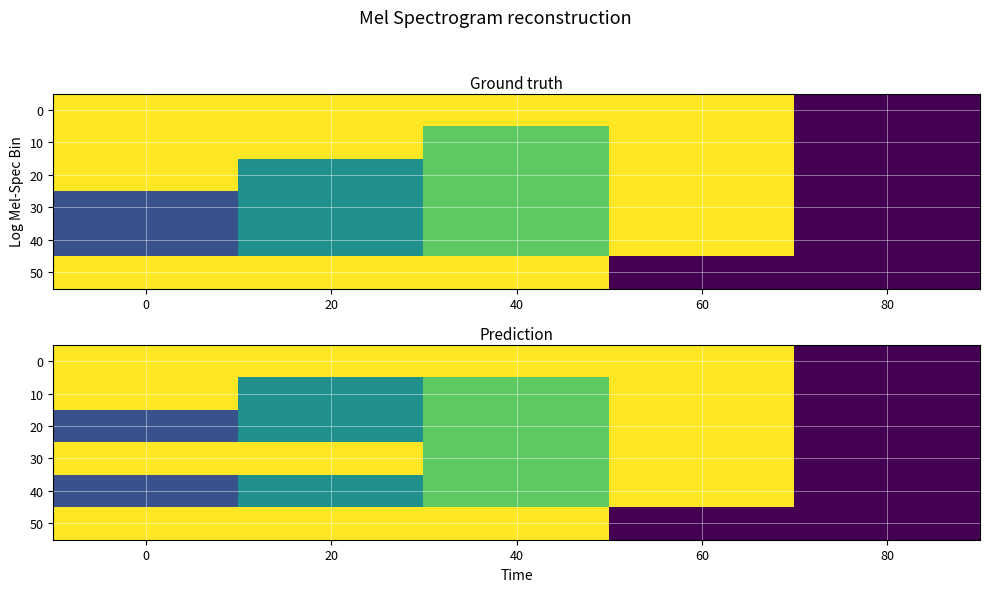

What is the sum of the 10 values at 40 and 0?

110